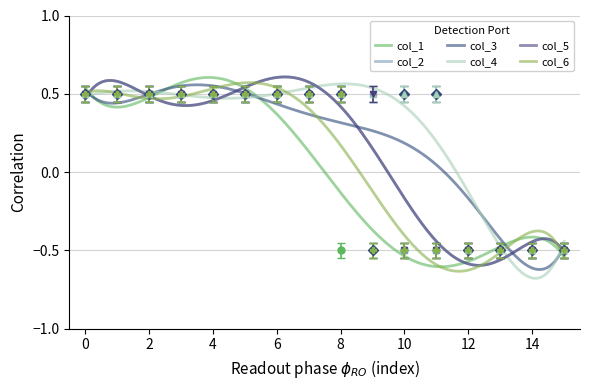

What are all the series names shown in the legend?

col_1, col_2, col_3, col_4, col_5, col_6